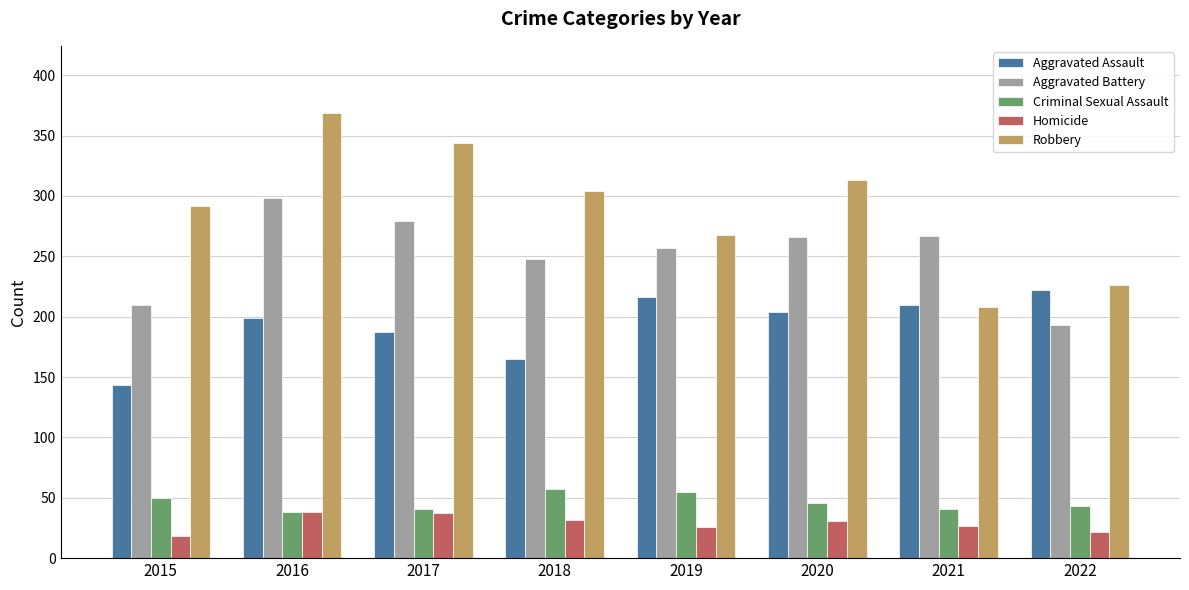

What is the maximum value for Homicide?

38